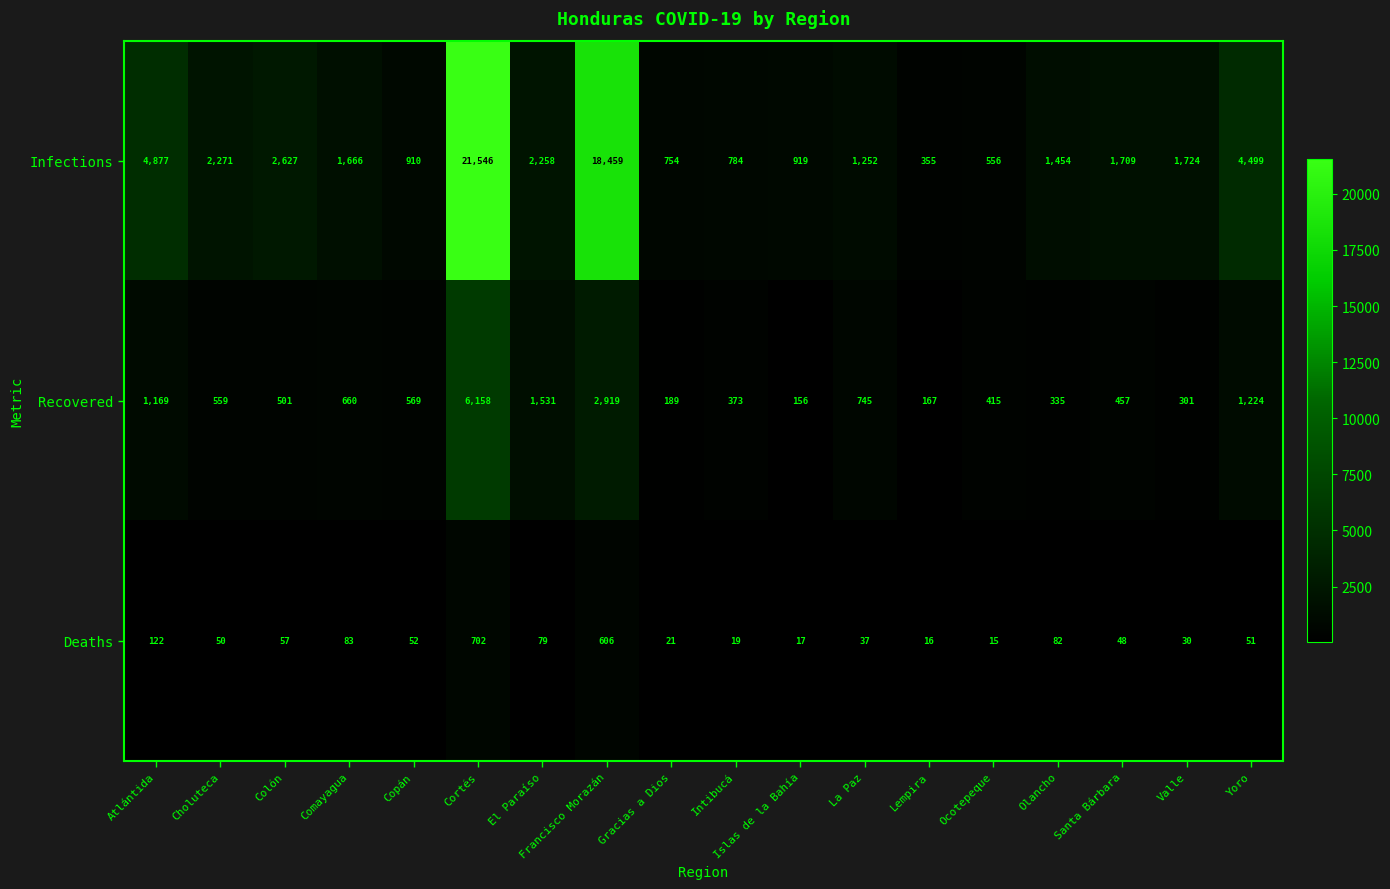

What is the difference between the second highest and second lowest values in the Deaths series?

590